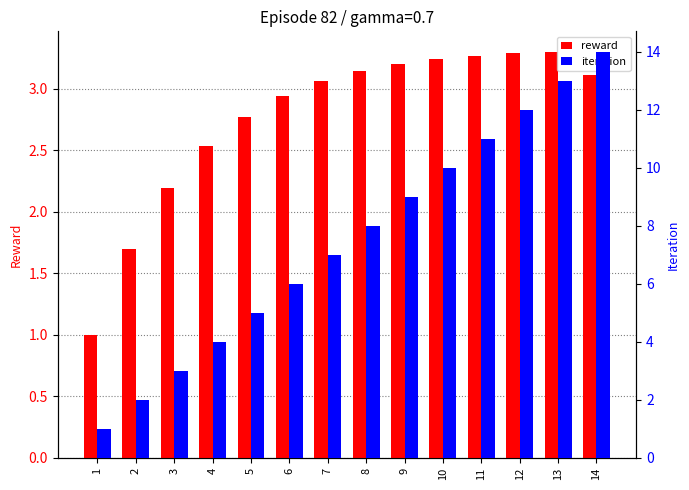

List the labels in order of reward value, largest first.

13, 12, 11, 10, 9, 8, 14, 7, 6, 5, 4, 3, 2, 1